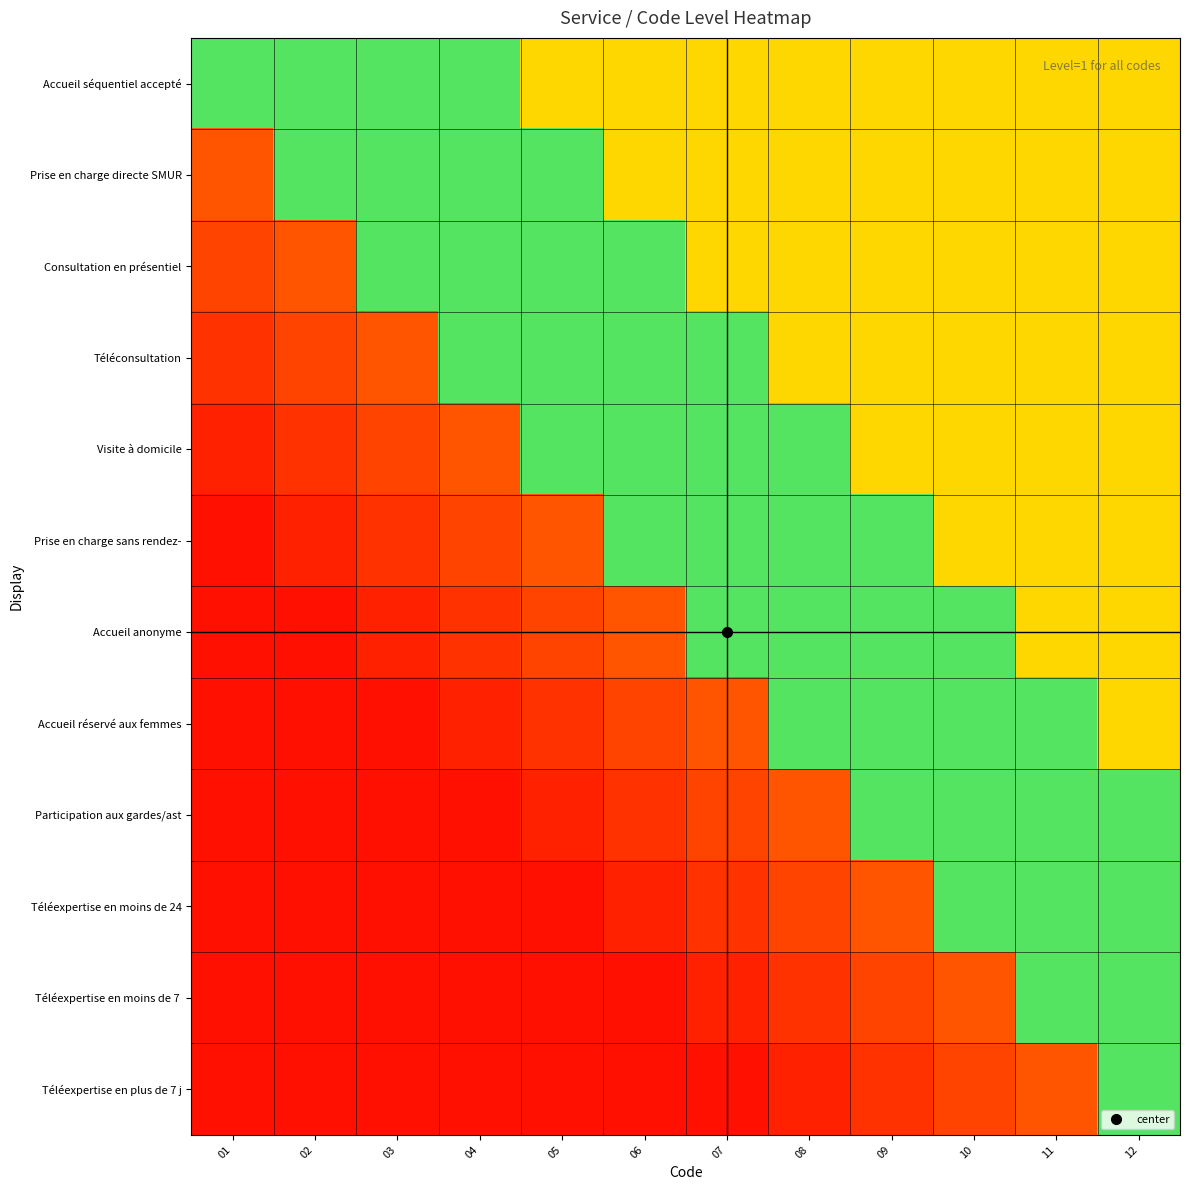

Which series has the largest total across all categories?

Accueil séquentiel accepté